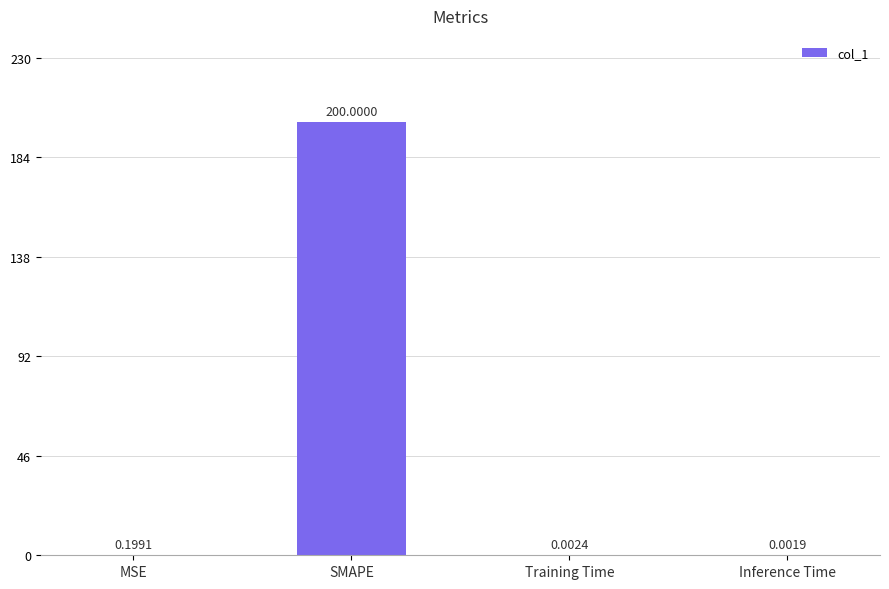

The chart shows a value of 200.0 at SMAPE. True or false?

True